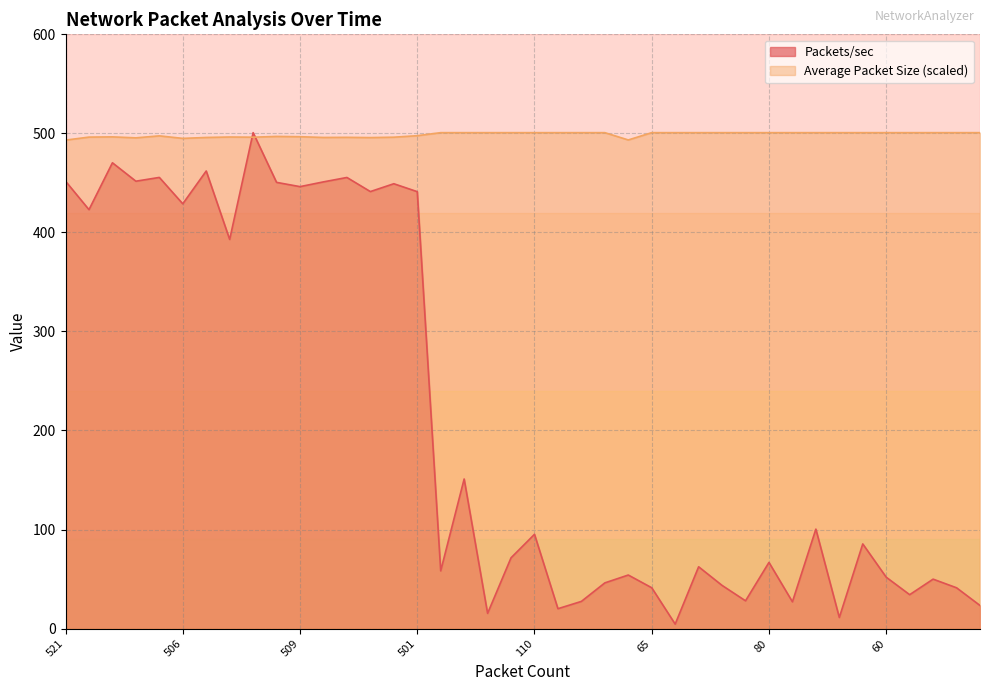

Which series has the largest total across all categories?

Average Packet Size (scaled)